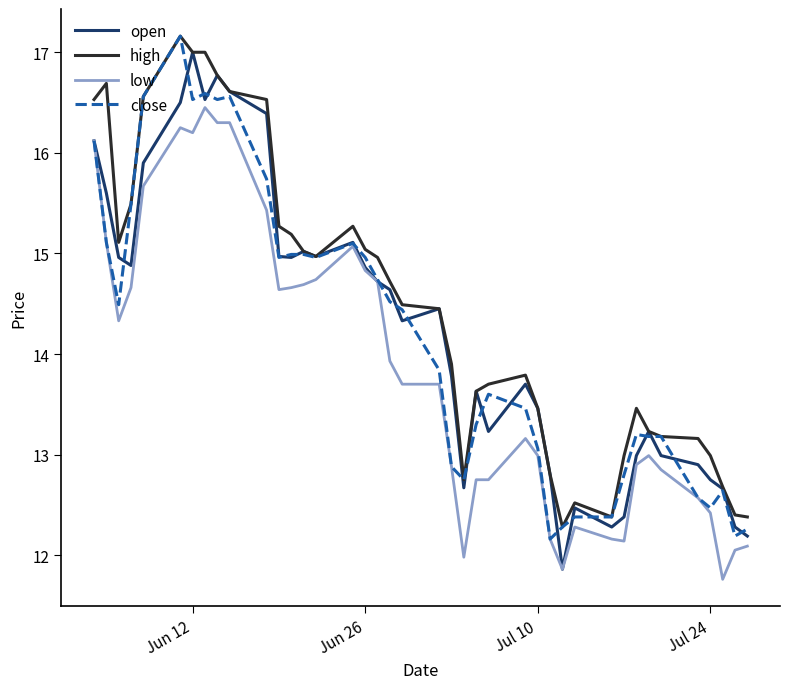

What is the minimum value for low?

11.8